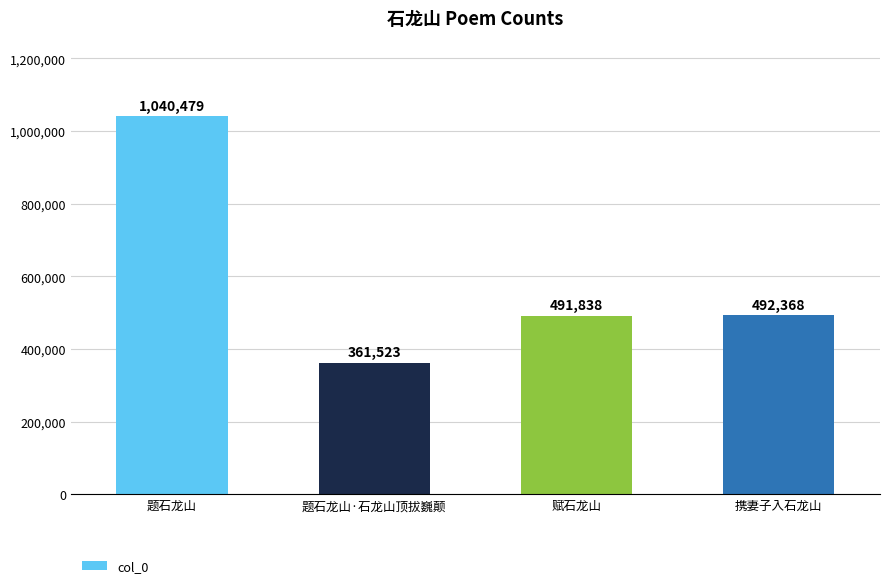

List the labels in order of value, largest first.

题石龙山, 携妻子入石龙山, 赋石龙山, 题石龙山·石龙山顶拔巍颠